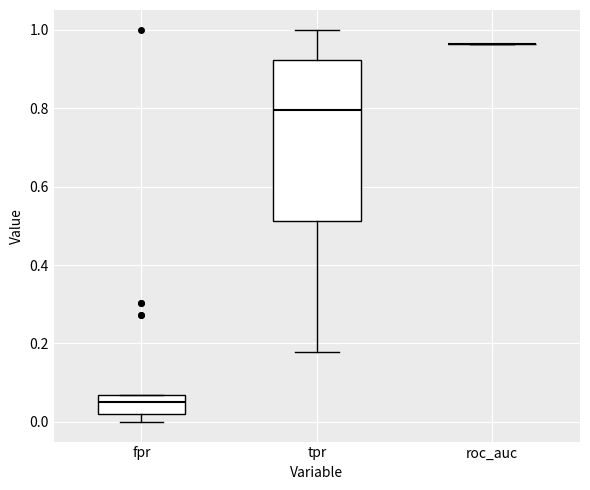

Reading left to right, transcribe this box plot: for each box, give where its median line is, the range the box spans, and where its two whiskers end, as read against the y-axis. The values are not printed on the chart, so give them approximately, as read against the axis.

fpr: median 0.04, box 0.02 to 0.06, whiskers 0.00 to 0.06
tpr: median 0.80, box 0.52 to 0.92, whiskers 0.18 to 1.00
roc_auc: box collapsed to a line at 0.96, whiskers 0.96 to 0.96